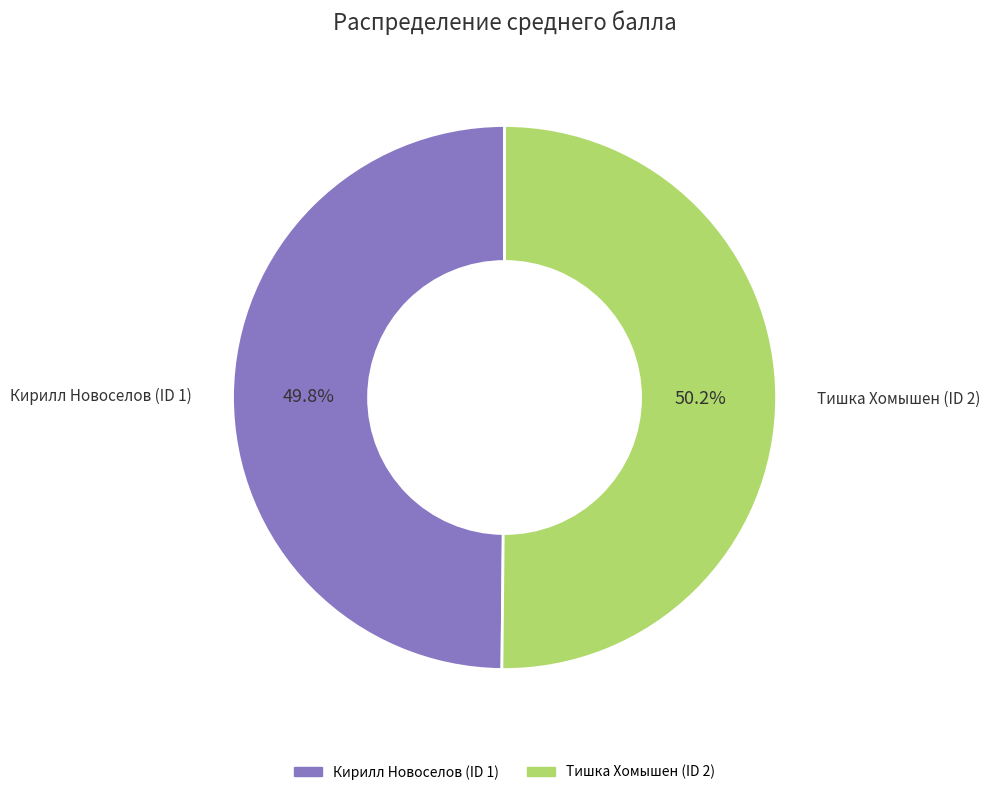

Combined, what portion of the pie is Тишка Хомышен (ID 2) and Кирилл Новоселов (ID 1)?

100.0%